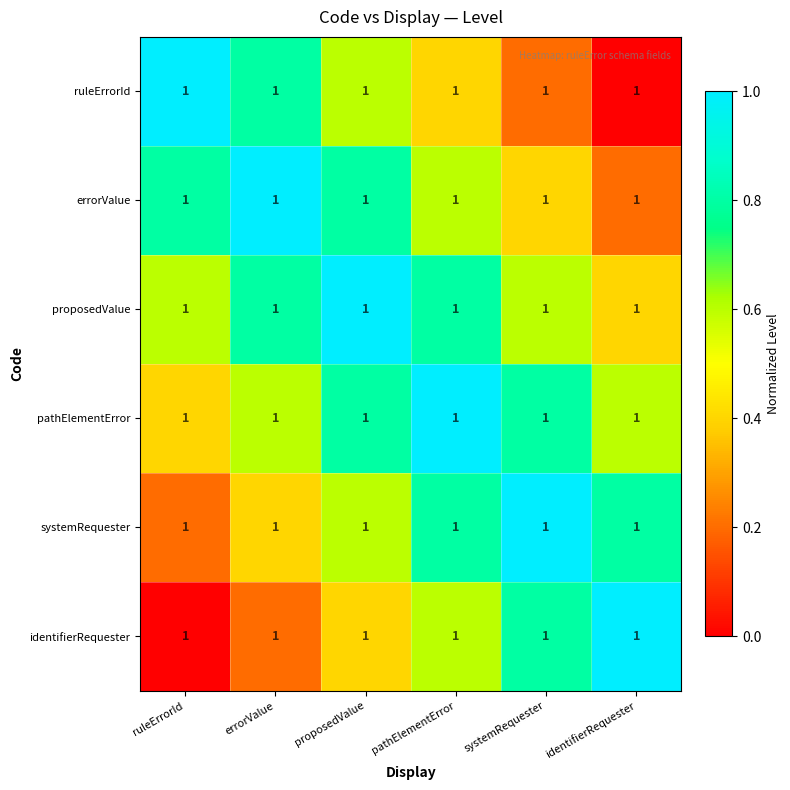

What is the difference between the systemRequester values at errorValue and ruleErrorId?

0.2